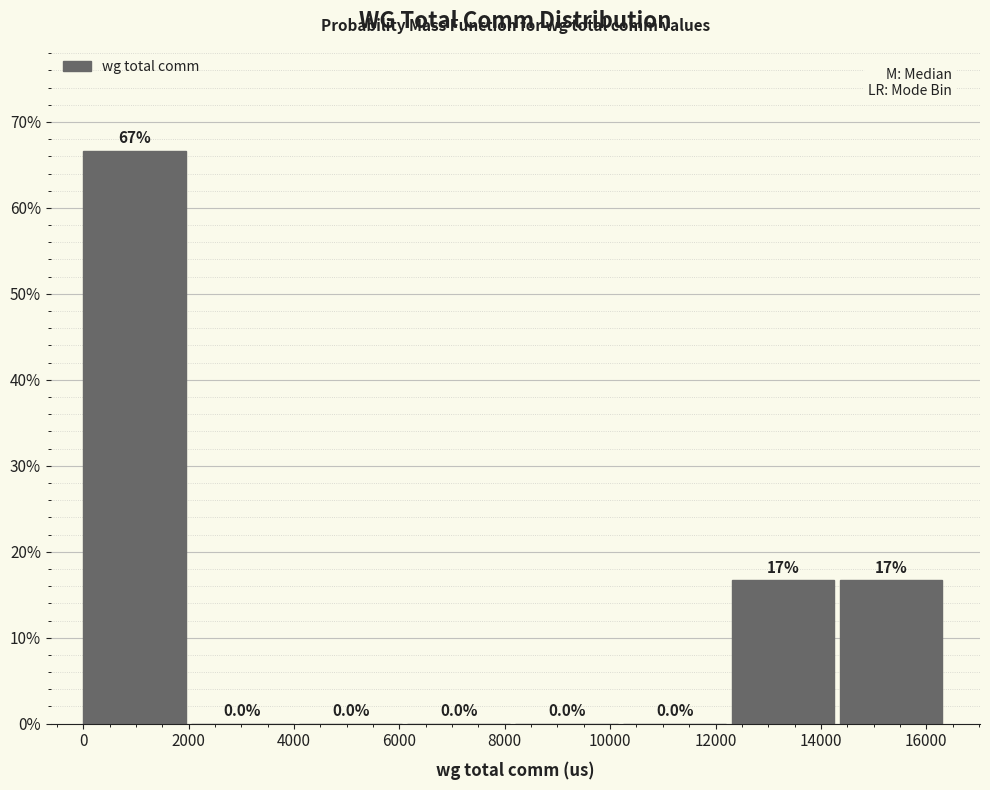

Over which range of the x-axis is the bar tallest?

0 to 2000